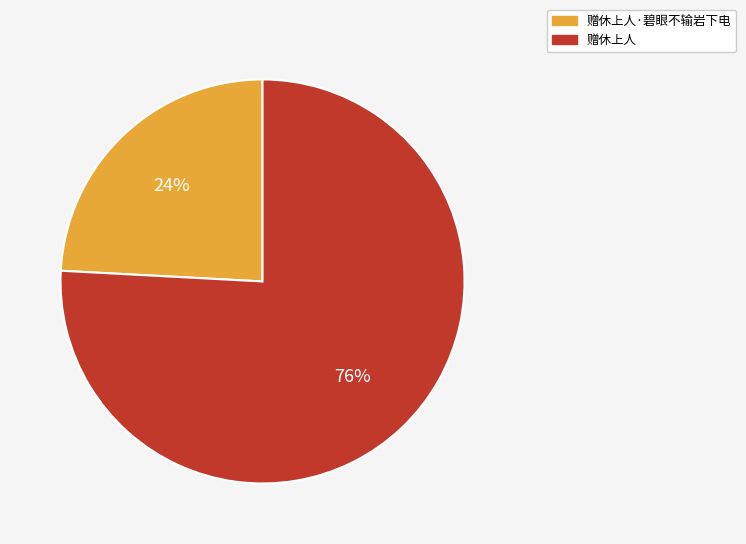

What is the largest slice in the pie chart?

赠休上人